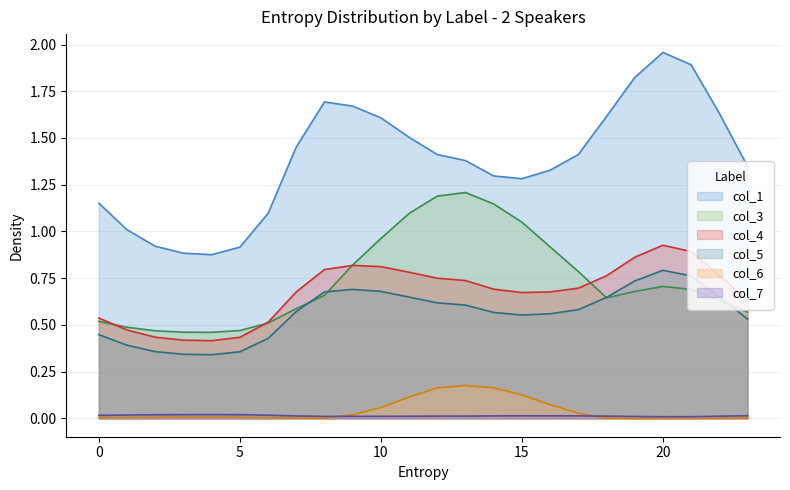

Reading left to right, list all the values displayed in this chart.

col_1: 1.2	1.0	0.9	0.9	0.9	0.9	1.1	1.5	1.7	1.7	1.6	1.5	1.4	1.4	1.3	1.3	1.3	1.4	1.6	1.8	2.0	1.9	1.6	1.3
col_3: 0.5	0.5	0.5	0.5	0.5	0.5	0.5	0.6	0.7	0.8	1.0	1.1	1.2	1.2	1.1	1.0	0.9	0.8	0.6	0.7	0.7	0.7	0.6	0.6
col_4: 0.5	0.5	0.4	0.4	0.4	0.4	0.5	0.7	0.8	0.8	0.8	0.8	0.8	0.7	0.7	0.7	0.7	0.7	0.8	0.9	0.9	0.9	0.8	0.6
col_5: 0.4	0.4	0.4	0.3	0.3	0.4	0.4	0.6	0.7	0.7	0.7	0.6	0.6	0.6	0.6	0.6	0.6	0.6	0.6	0.7	0.8	0.8	0.6	0.5
col_6: 0.0	0.0	0.0	0.0	0.0	0.0	0.0	0.0	0.0	0.0	0.1	0.1	0.2	0.2	0.2	0.1	0.1	0.0	0.0	0.0	0.0	0.0	0.0	0.0
col_7: 0.0	0.0	0.0	0.0	0.0	0.0	0.0	0.0	0.0	0.0	0.0	0.0	0.0	0.0	0.0	0.0	0.0	0.0	0.0	0.0	0.0	0.0	0.0	0.0